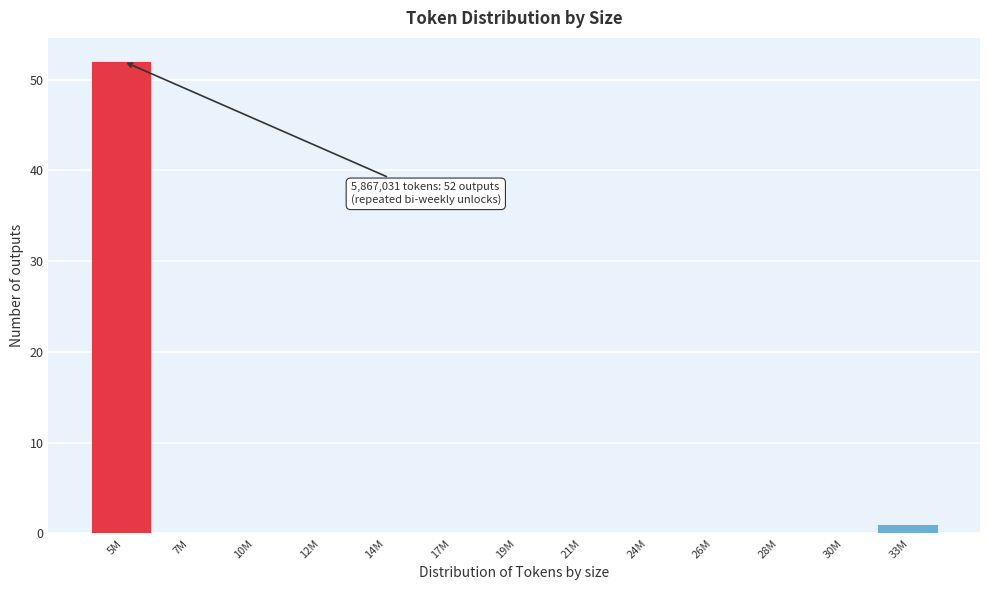

Reading right to left, transcribe all the data shown in this chart.

33M=1	30M=0	28M=0	26M=0	24M=0	21M=0	19M=0	17M=0	14M=0	12M=0	10M=0	7M=0	5M=52